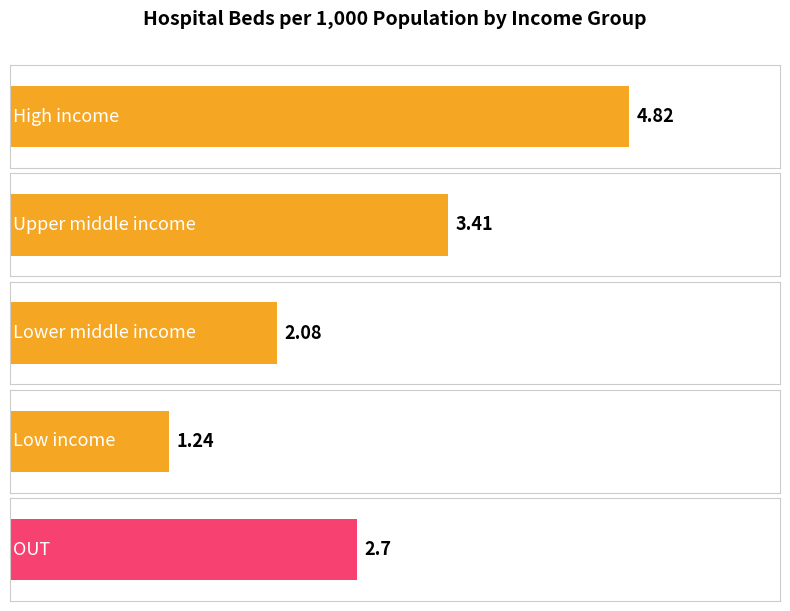

Are the bars horizontal?

Yes